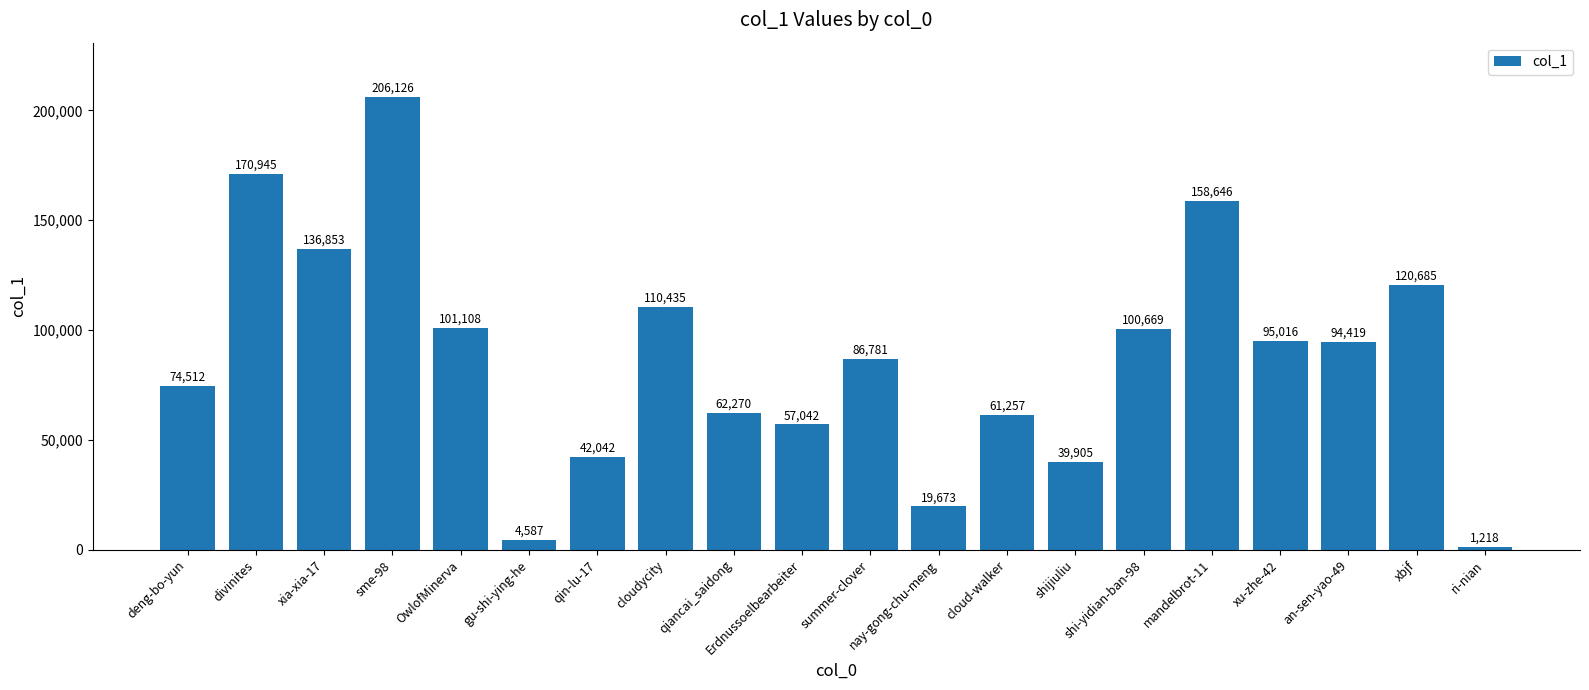

What is the approximate value at qiancai_saidong?

62270